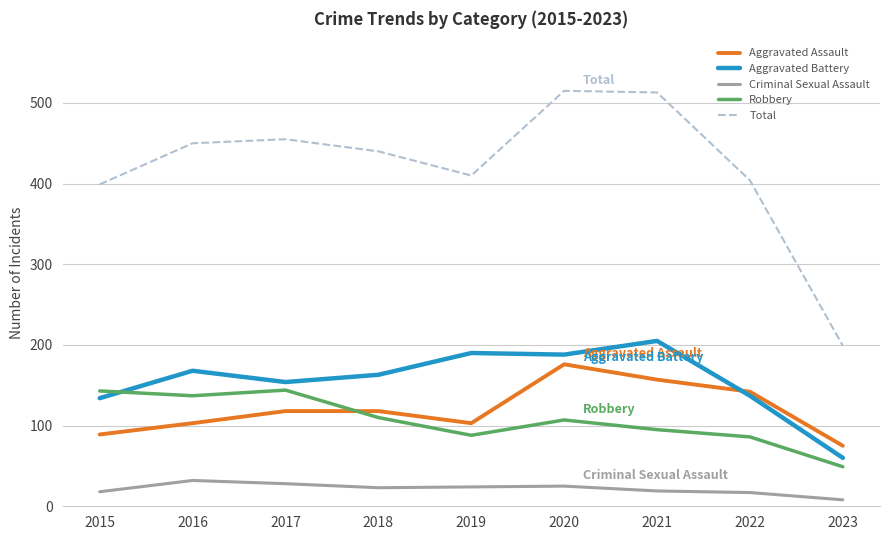

Between 2015 and 2016, which series saw the biggest shift?

Total